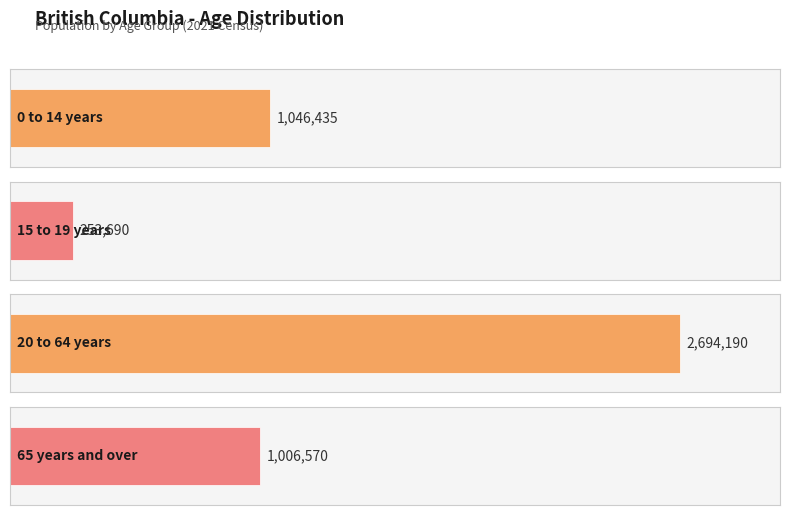

List the labels in order of value, smallest first.

15 to 19 years, 65 years and over, 0 to 14 years, 20 to 64 years